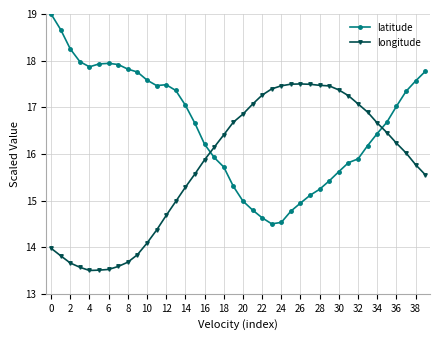

Which series ends up on top after the final intersection of latitude and longitude?

latitude